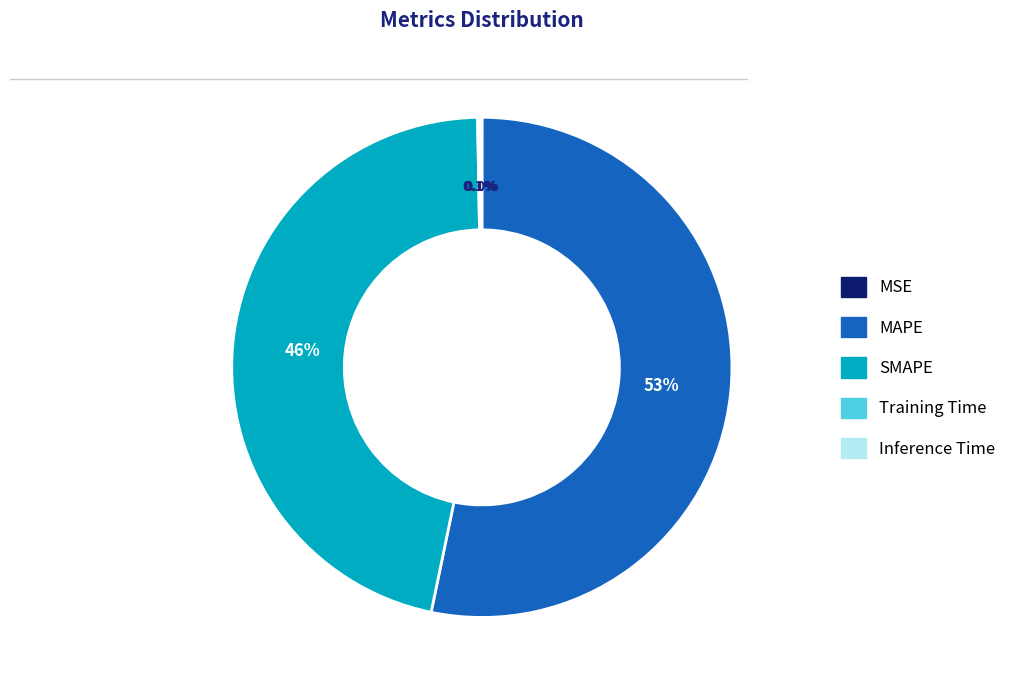

Which category accounts for the majority?

MAPE